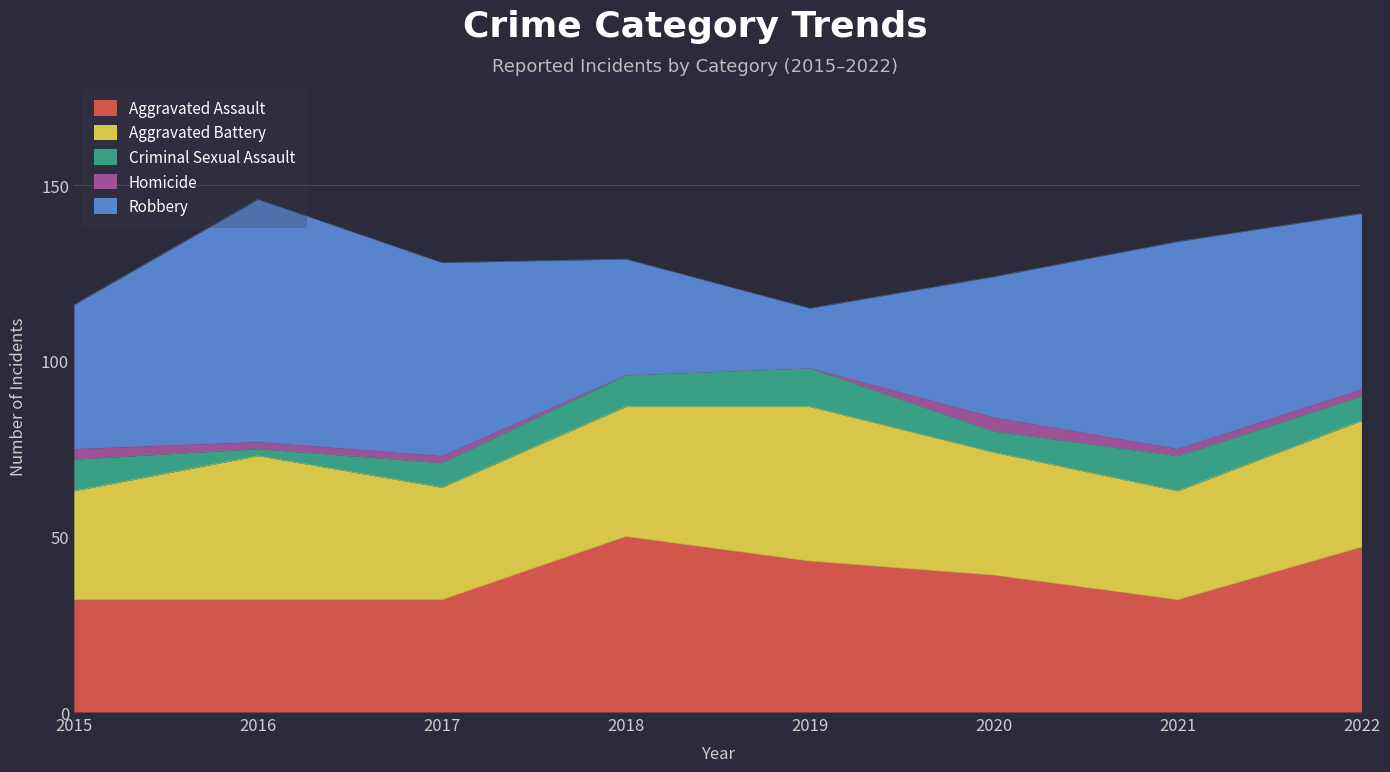

True or false: Criminal Sexual Assault and Robbery cross at least once.

False